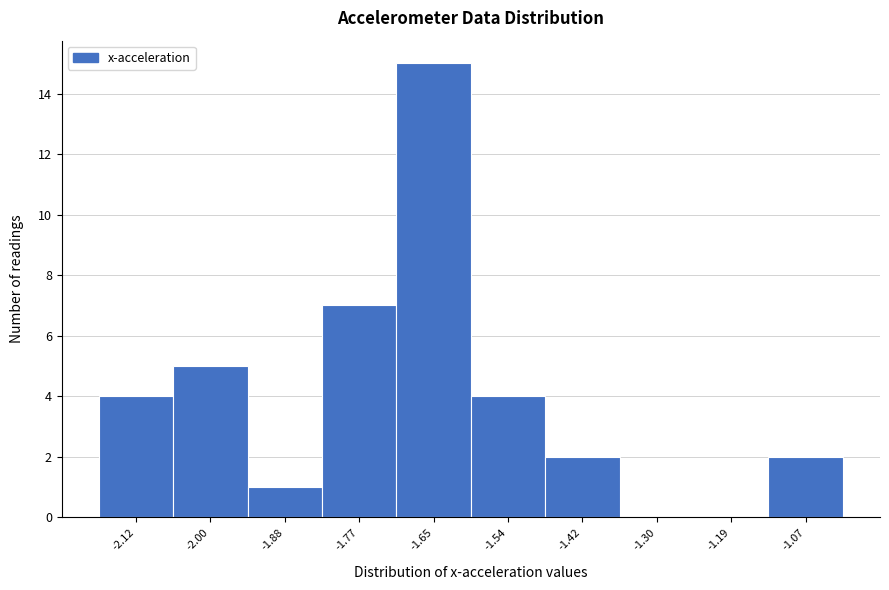

Reading left to right, what are all the values shown in this chart?

-2.12=4	-2.00=5	-1.88=1	-1.77=7	-1.65=15	-1.54=4	-1.42=2	-1.30=0	-1.19=0	-1.07=2